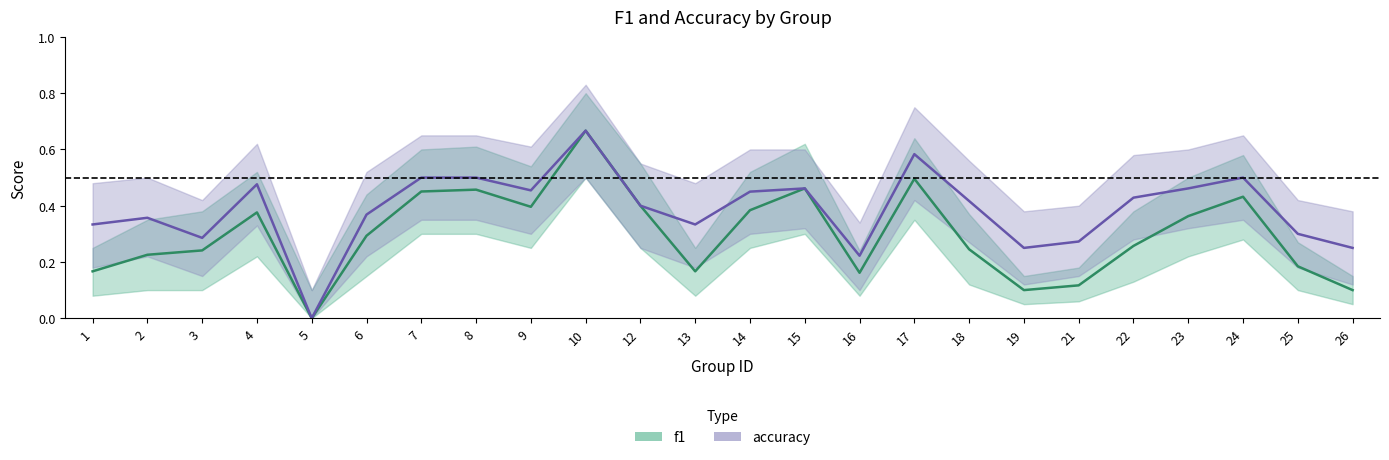

Rank the series at 9 from lowest to highest value.

f1, accuracy